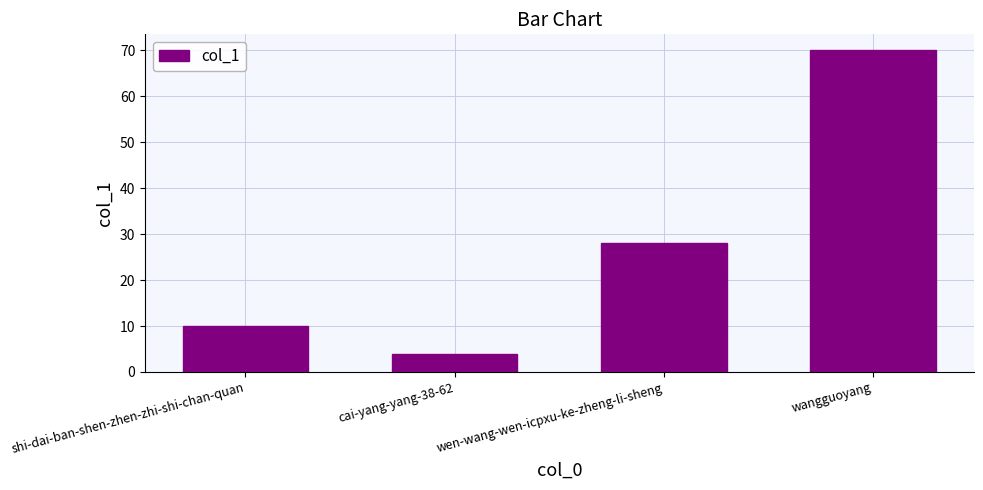

What is the difference between the maximum and minimum values?

66